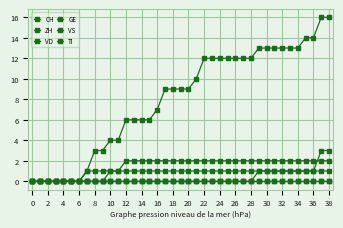

Which series has the largest total across all categories?

CH